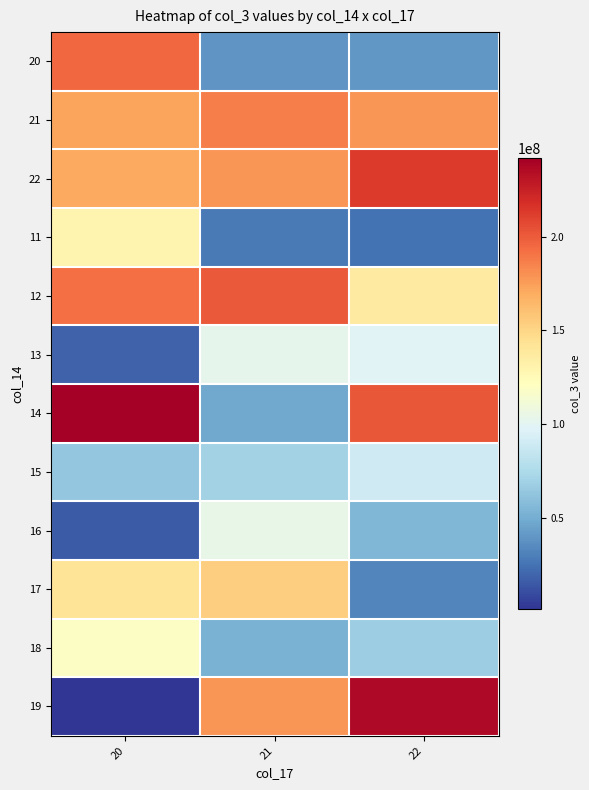

At which category is the sum across all series the highest?

20